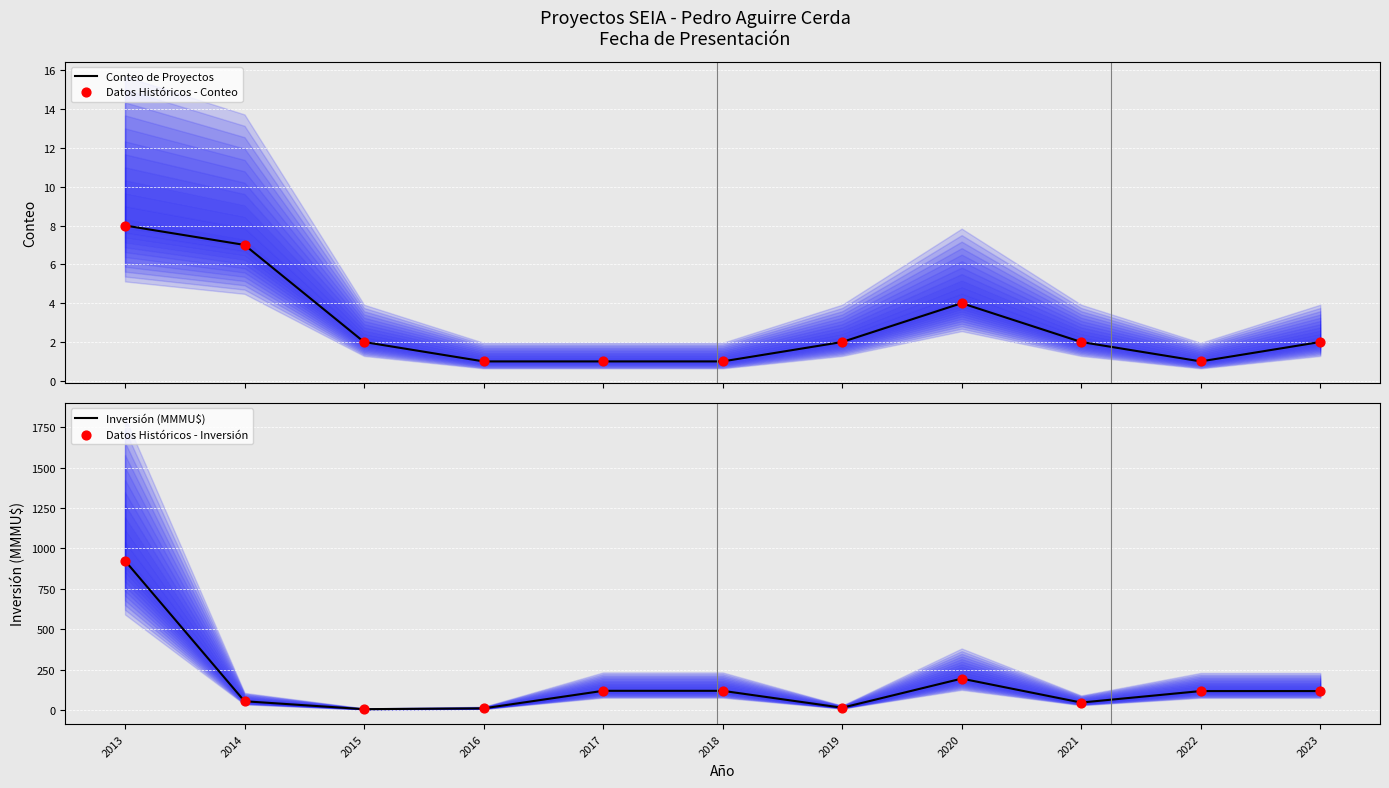

Which series has the widest spread of Y values?

Inversión (MMMU$)